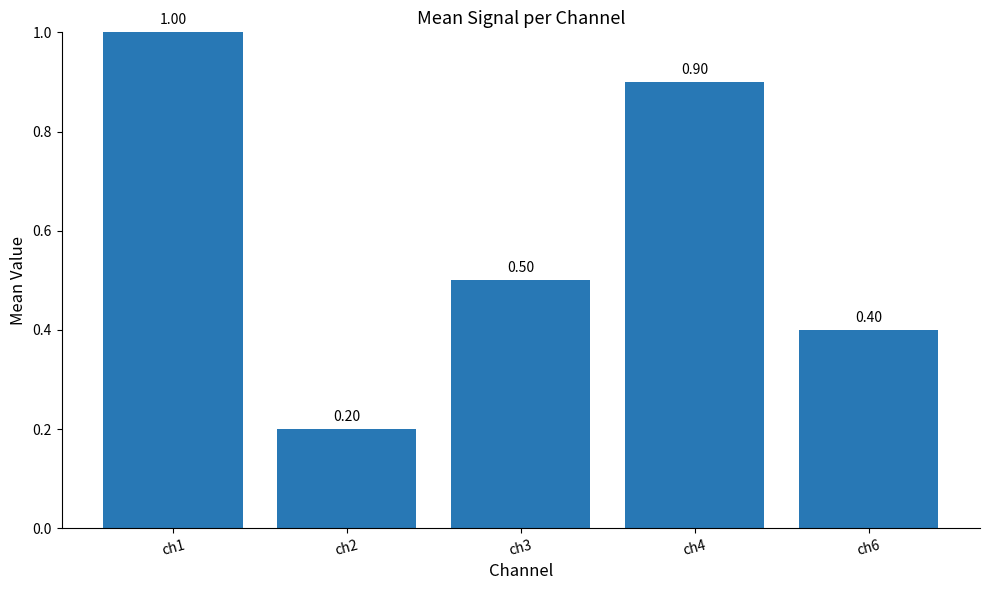

Rank the categories by value from lowest to highest.

ch2, ch6, ch3, ch4, ch1